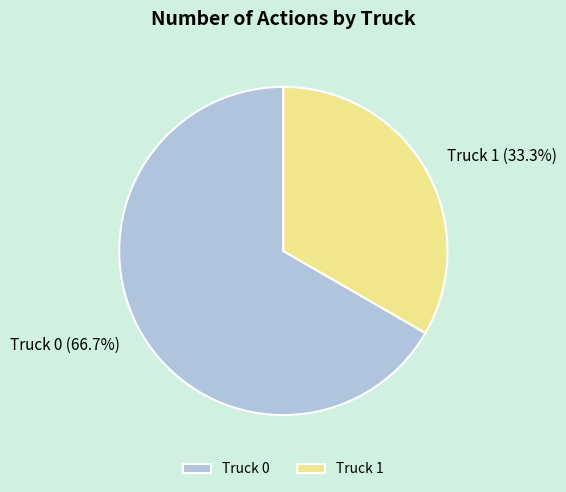

What percentage is the Truck 0 slice, to the nearest percent?

67%